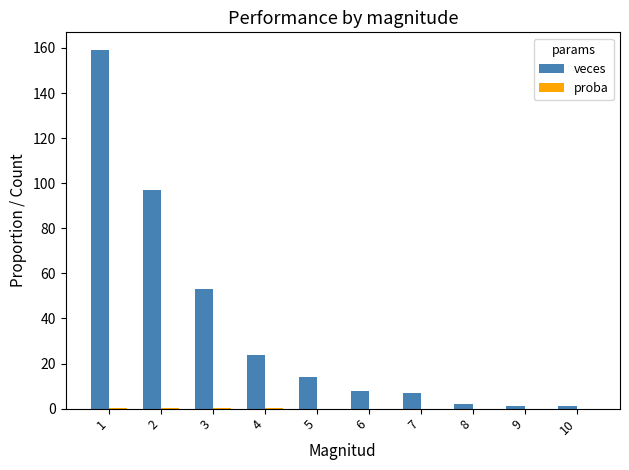

What is the sum of all veces values?

366.0